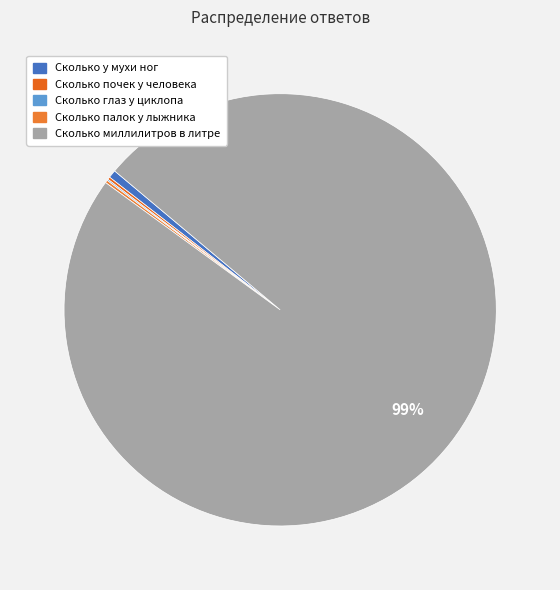

Rank the categories by value from highest to lowest.

Сколько миллилитров в литре, Сколько у мухи ног, Сколько почек у человека, Сколько палок у лыжника, Сколько глаз у циклопа